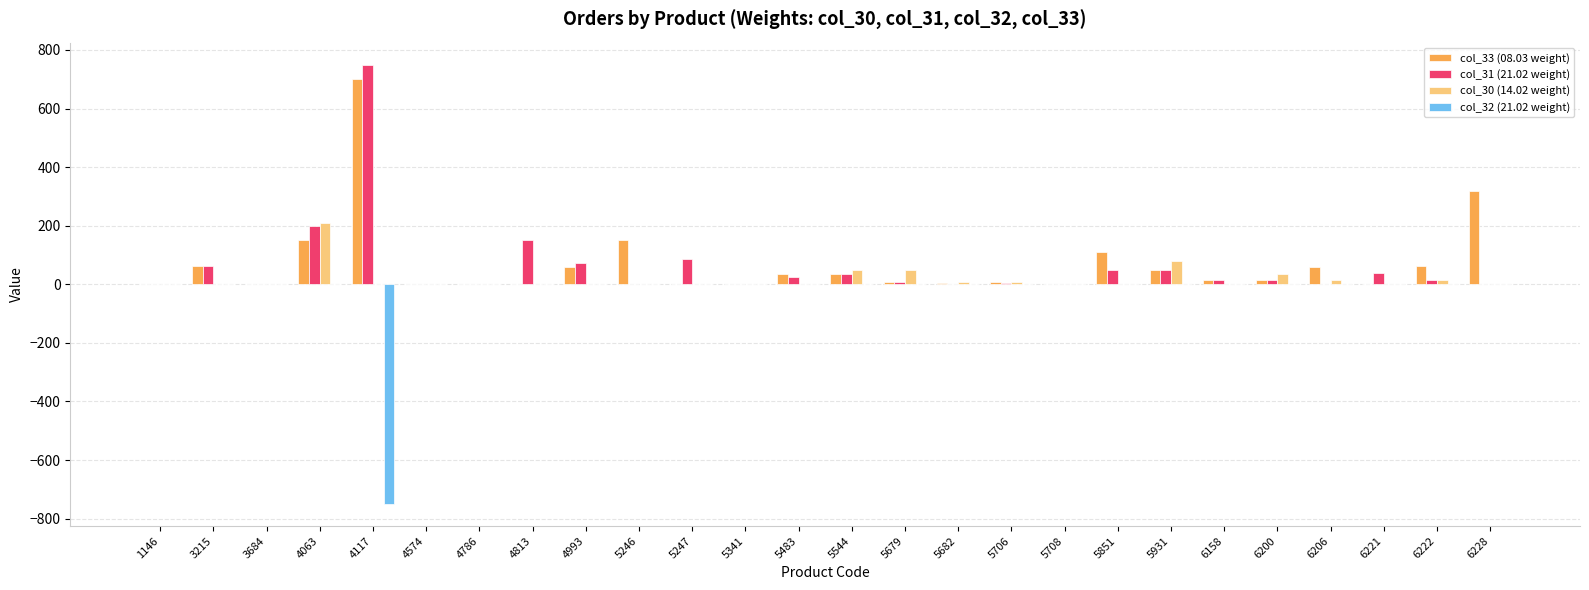

What is the total value across all series at 6228?

320.0